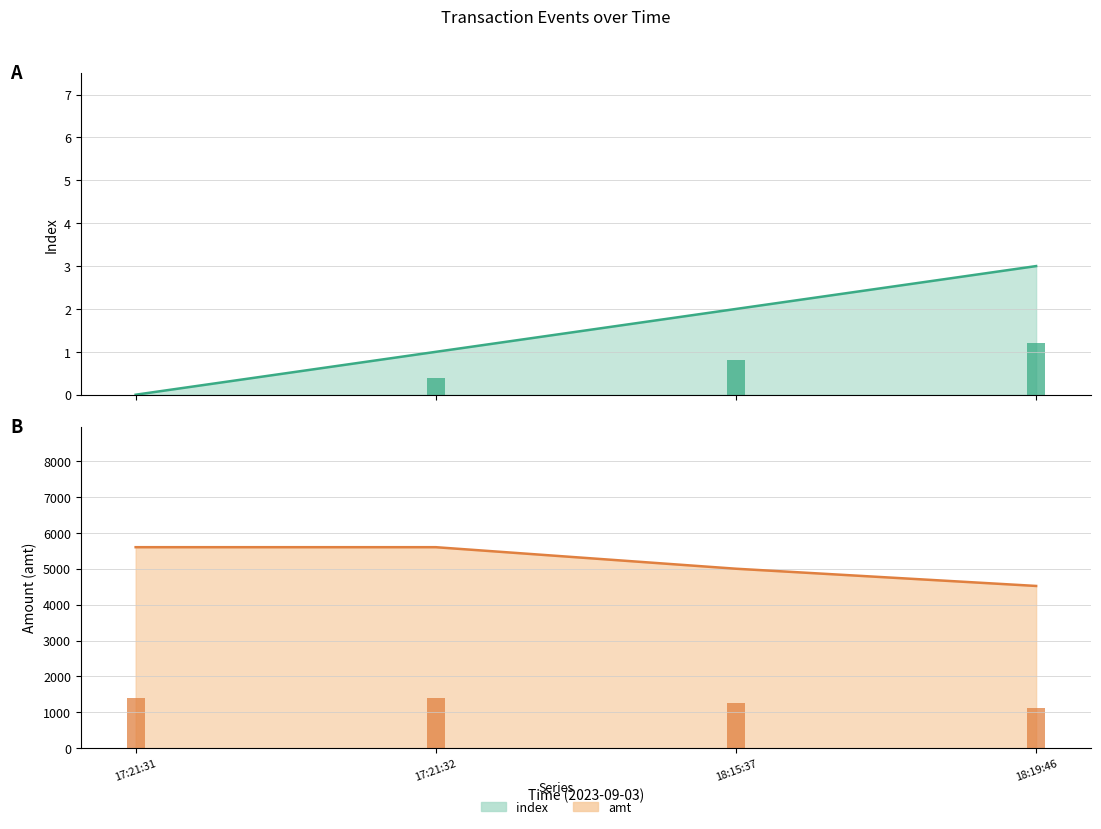

What position from the right is 18:19:46?

1